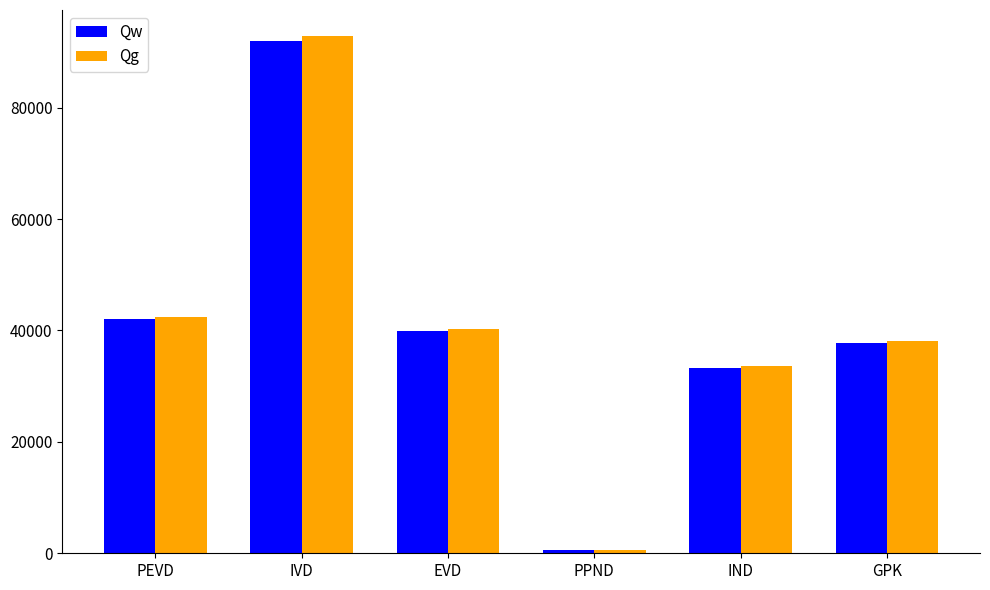

At which category is the sum across all series the highest?

IVD